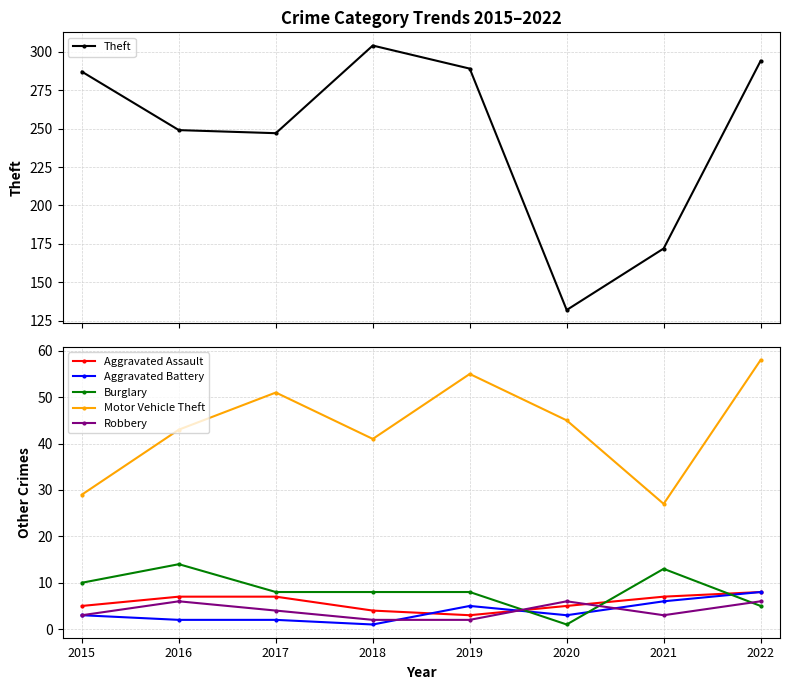

Which series has the largest range (max minus min)?

Theft